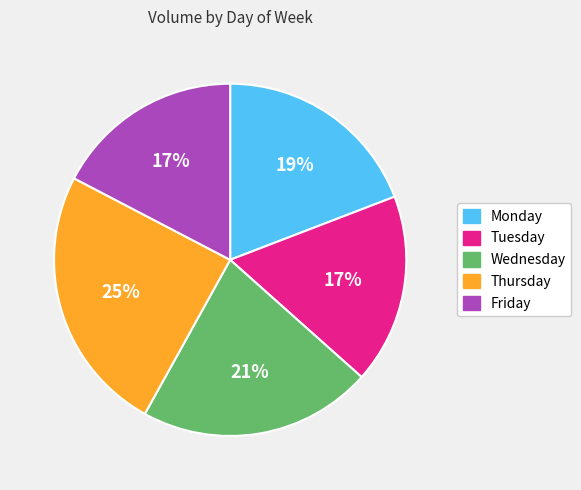

Is there a majority slice in this chart?

No